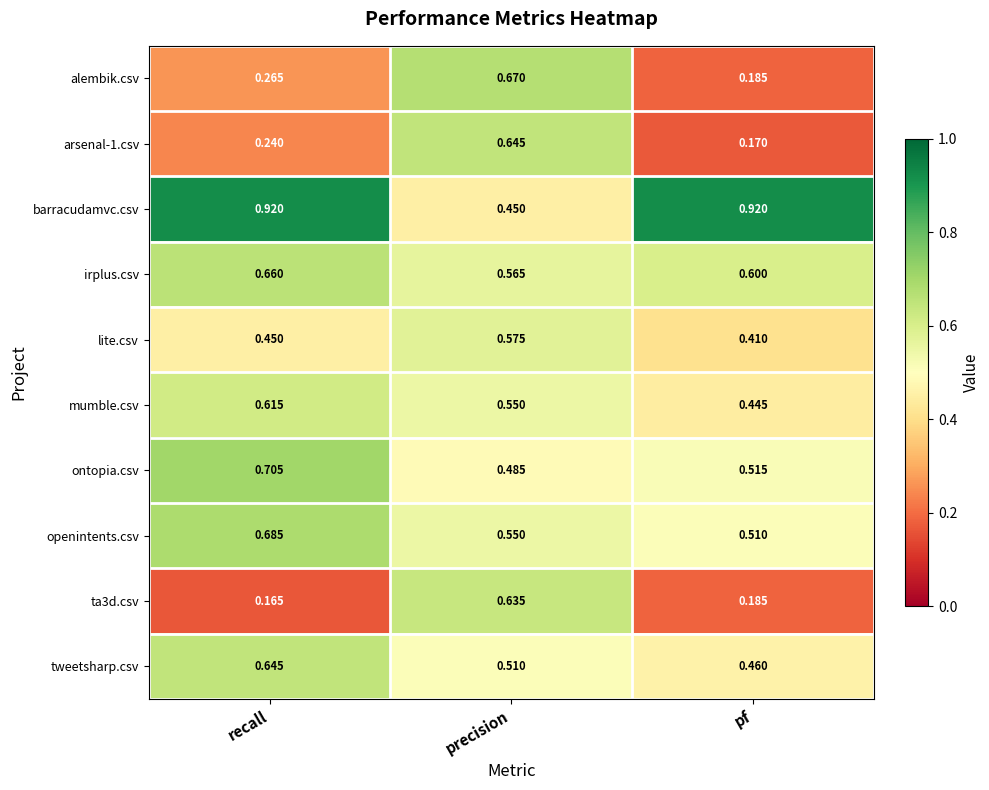

At which label is irplus.csv closest to 0?

precision